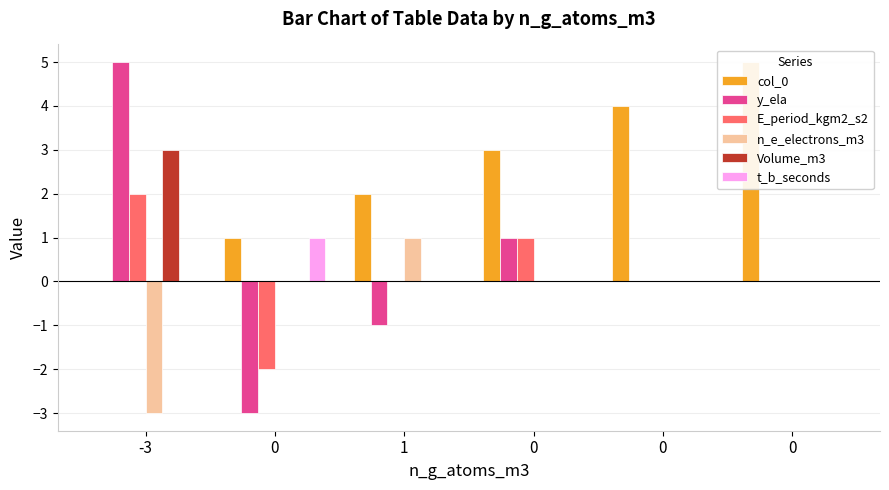

Reading left to right, transcribe all the data shown in this chart.

col_0: -3=0	0=1	1=2	0=3	0=4	0=5
y_ela: -3=5	0=-3	1=-1	0=1	0=0	0=0
E_period_kgm2_s2: -3=2	0=-2	1=0	0=1	0=0	0=0
n_e_electrons_m3: -3=-3	0=0	1=1	0=0	0=0	0=0
Volume_m3: -3=3	0=0	1=0	0=0	0=0	0=0
t_b_seconds: -3=0	0=1	1=0	0=0	0=0	0=0